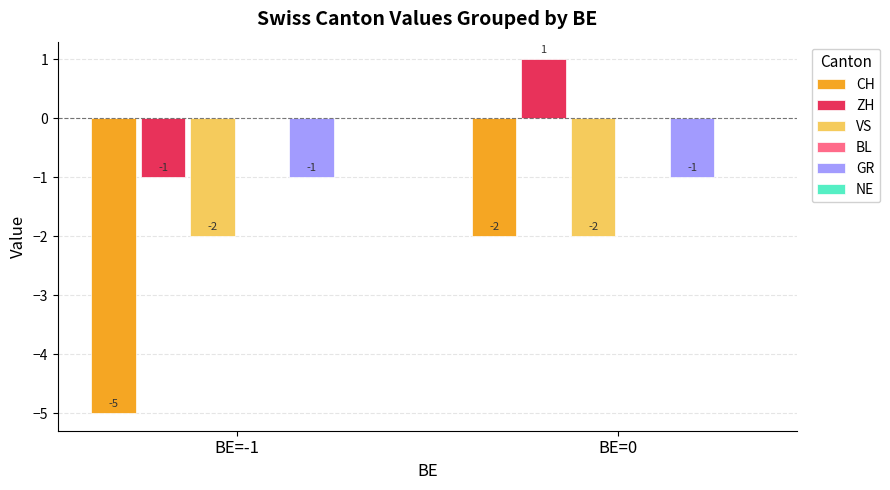

Is it true that CH equals -2 at BE=-1?

False